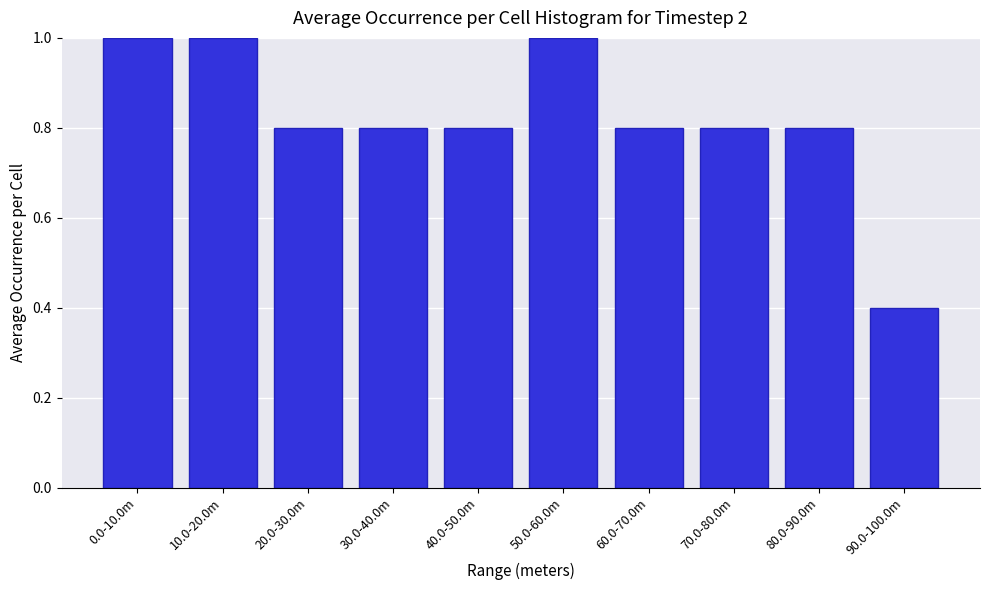

Reading left to right, extract all data points from this chart.

1.0	1.0	0.8	0.8	0.8	1.0	0.8	0.8	0.8	0.4